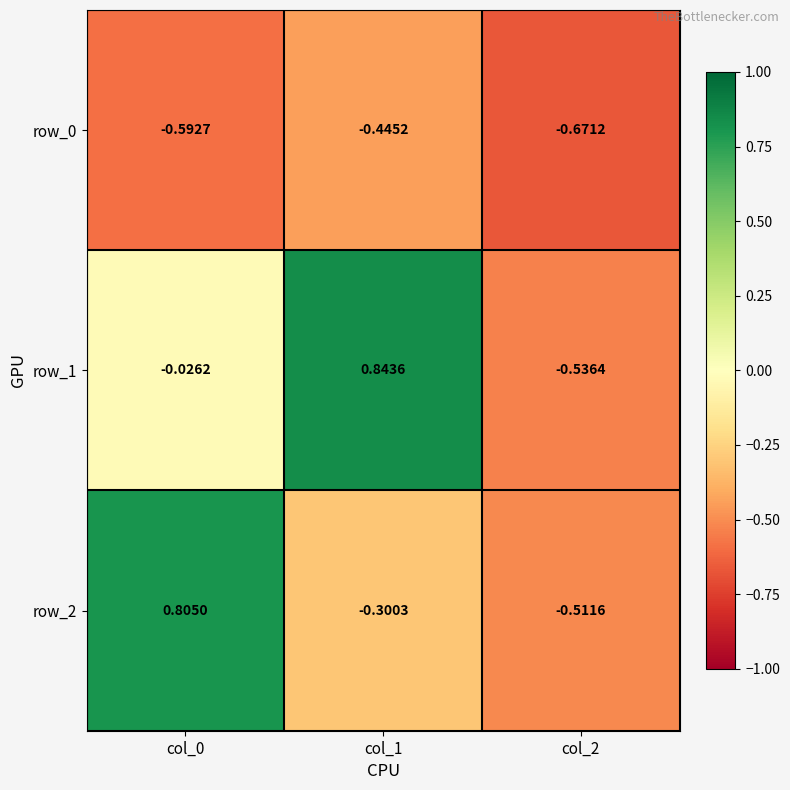

List the labels in order of row_0 value, smallest first.

col_2, col_0, col_1